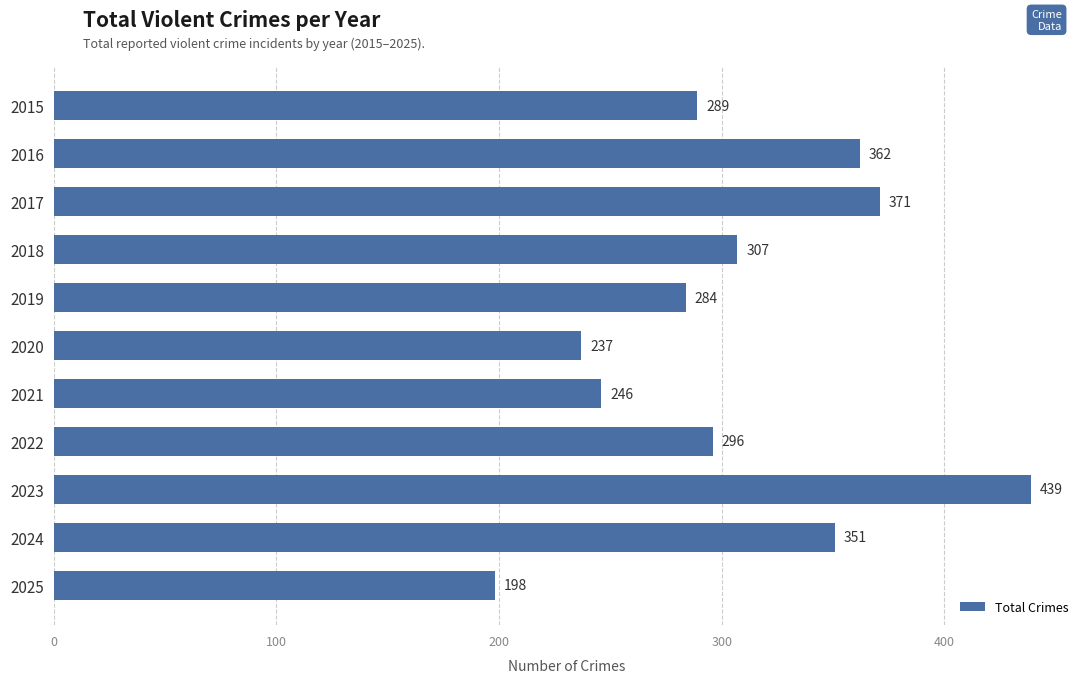

Does the chart contain any negative values?

No